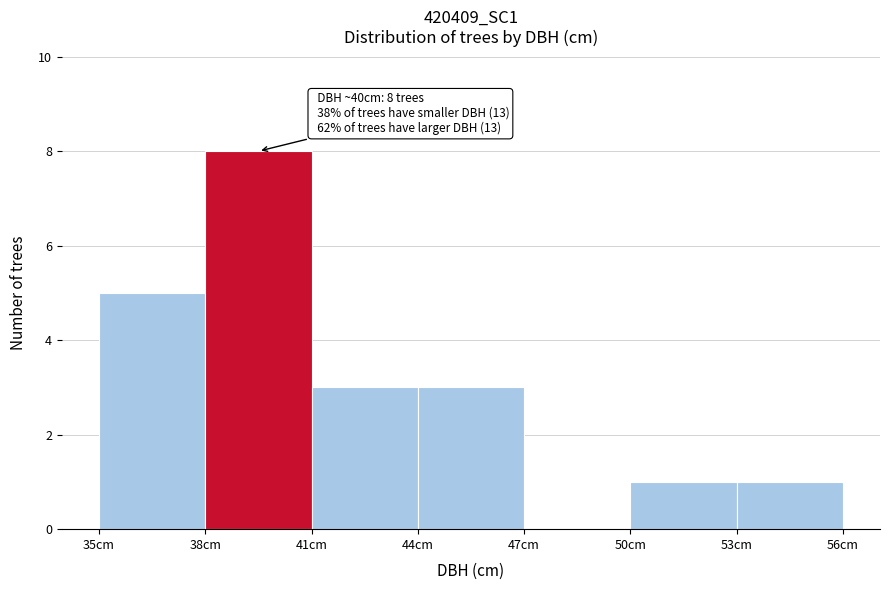

Which range on the x-axis has the tallest bar?

38 to 41